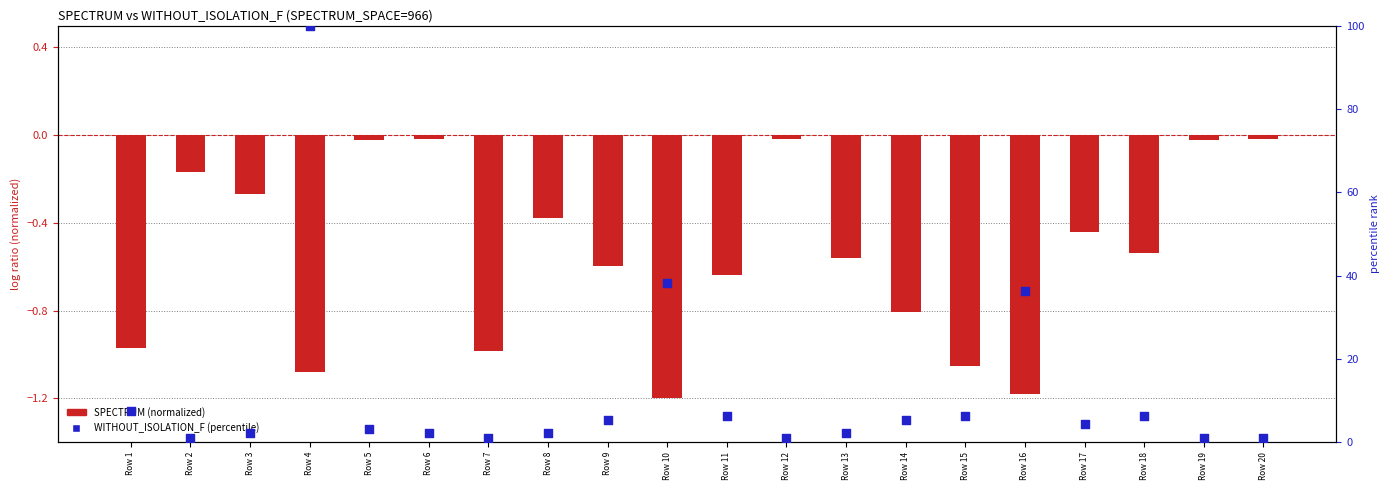

What is the total value across all series at Row 4?

98.9